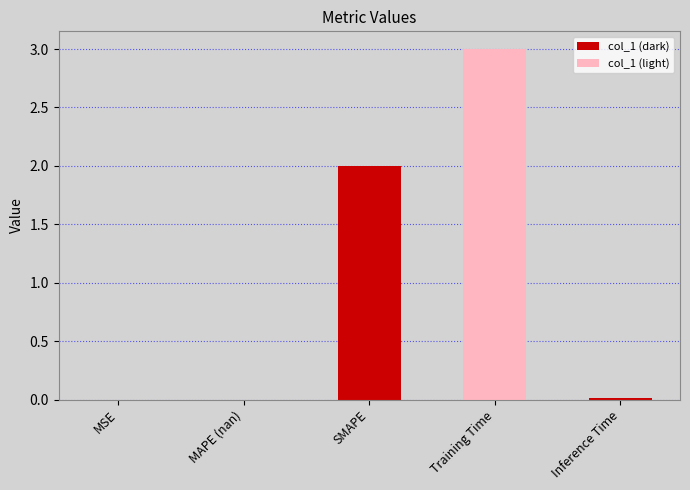

Between SMAPE and MAPE (nan), which is larger?

SMAPE